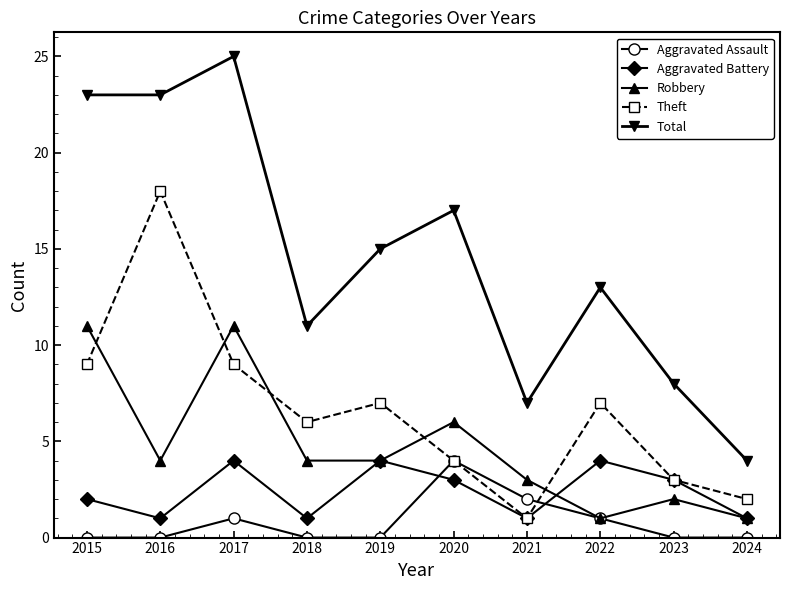

How many distinct data groups are displayed?

5